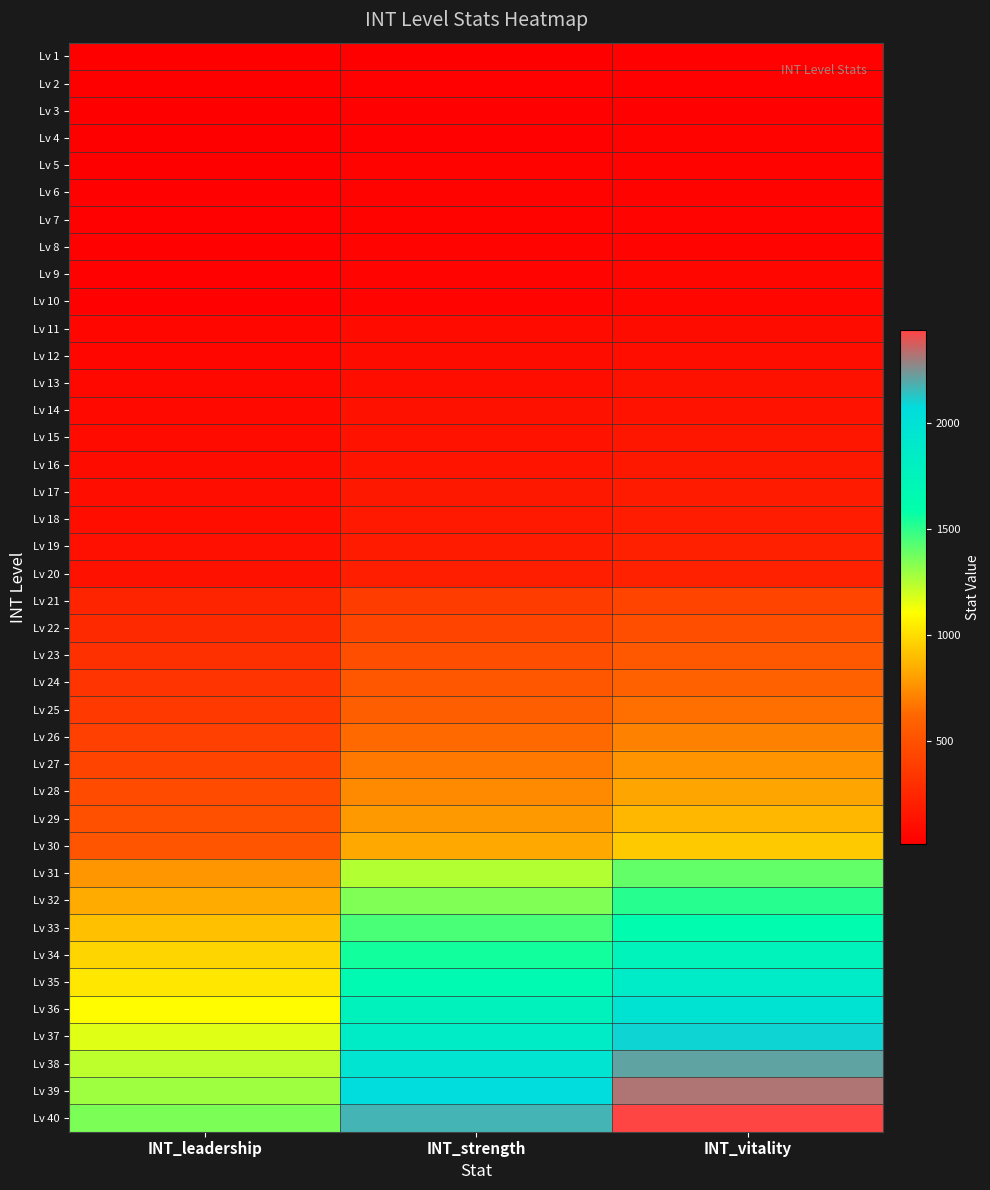

At how many categories does at least one series exceed 306?

3